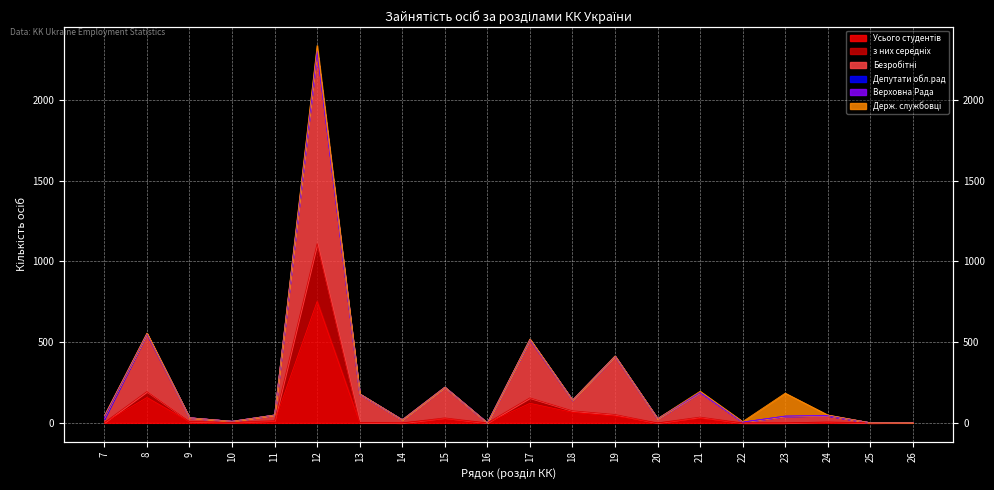

True or false: Усього студентів and з них середніх cross at least once.

False